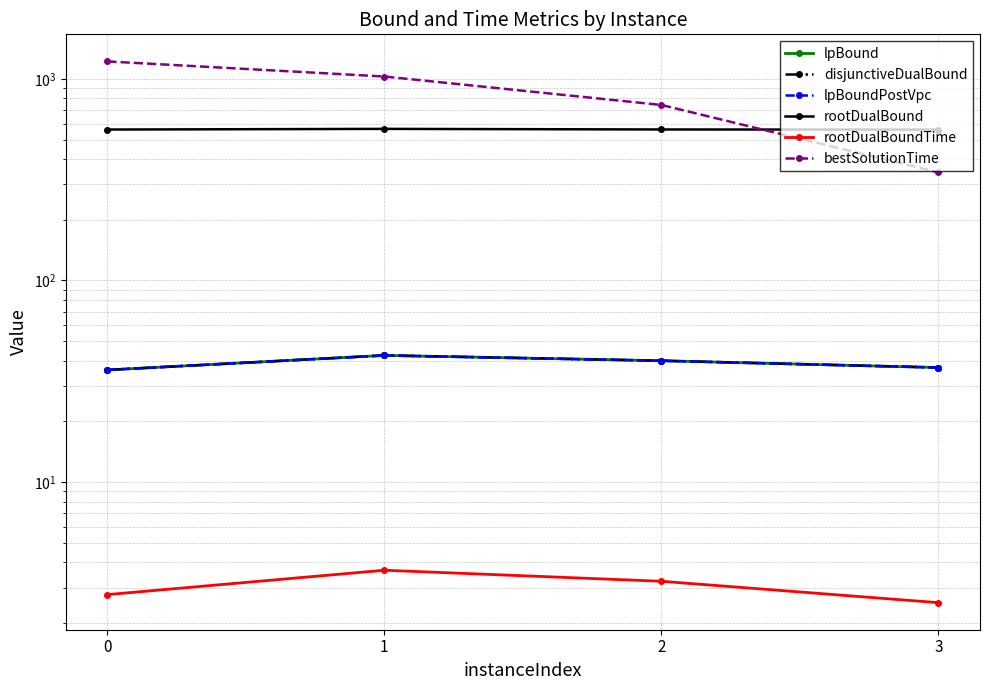

Is this an area chart (filled region under the line)?

No